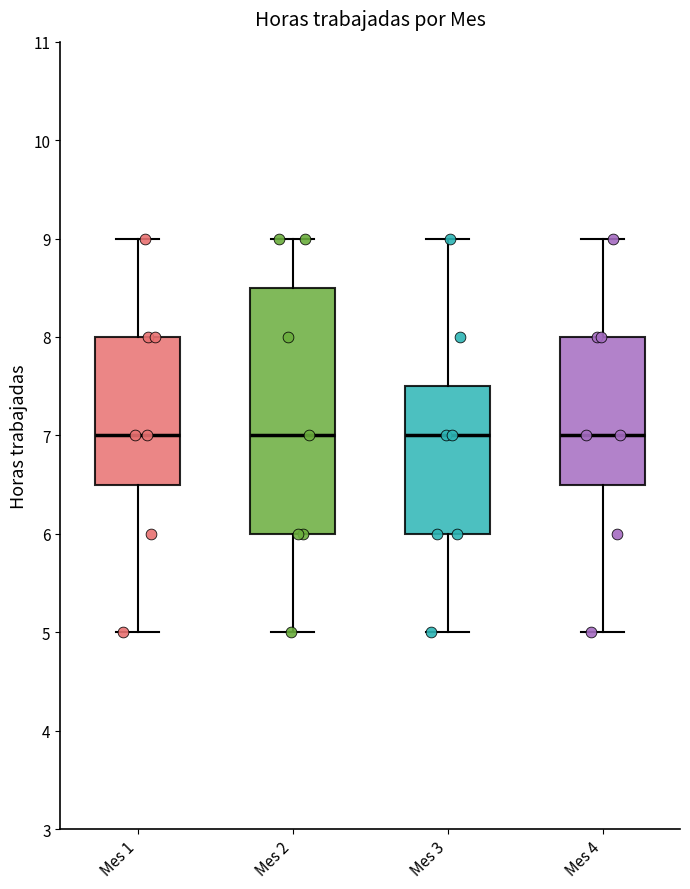

Where does the upper whisker of the box for Mes 3 end on the y-axis? The values are not printed on the chart, so give them approximately, as read against the axis.

9.0